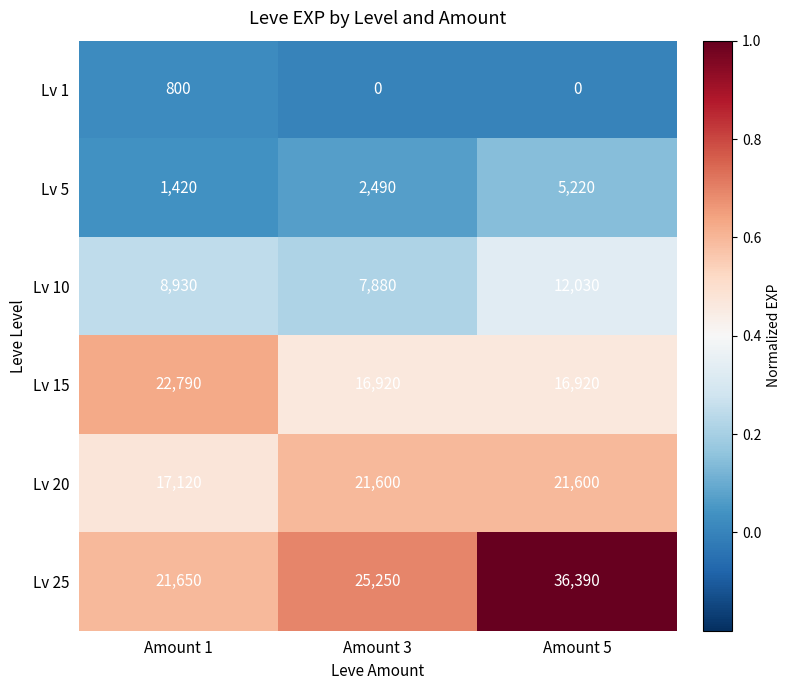

What is the difference between the highest and lowest values at Amount 5?

36390